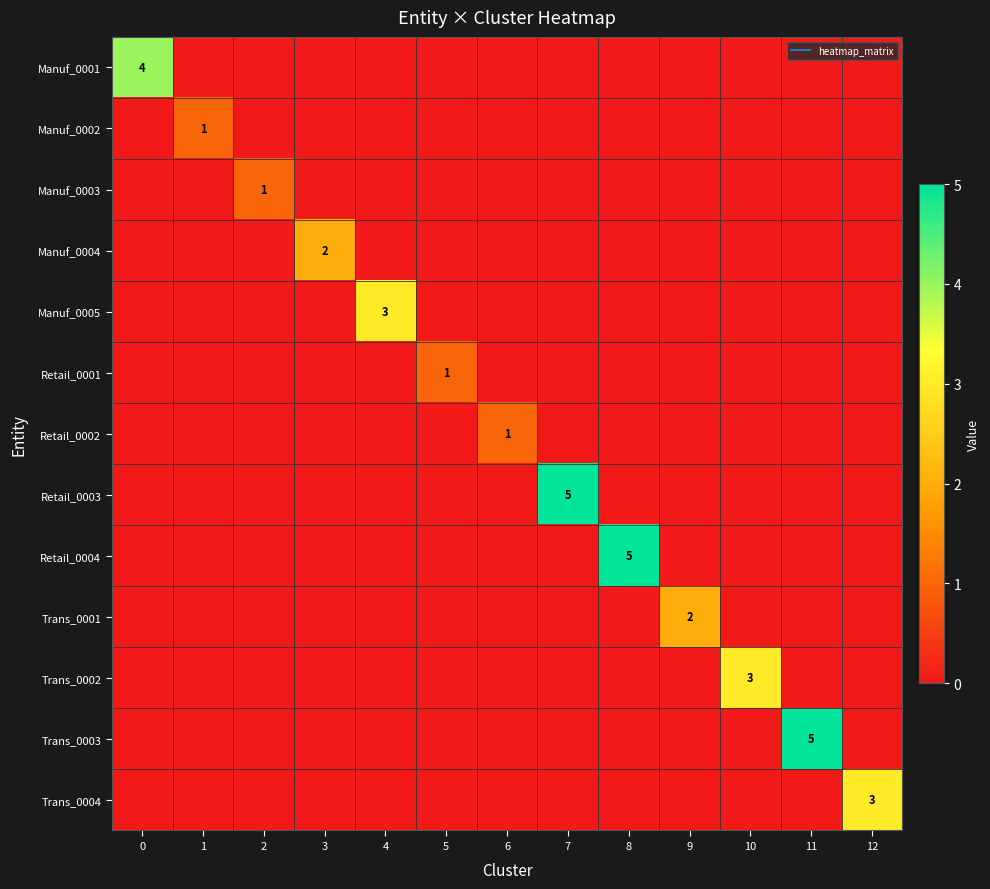

How many categories are shown in the chart?

13